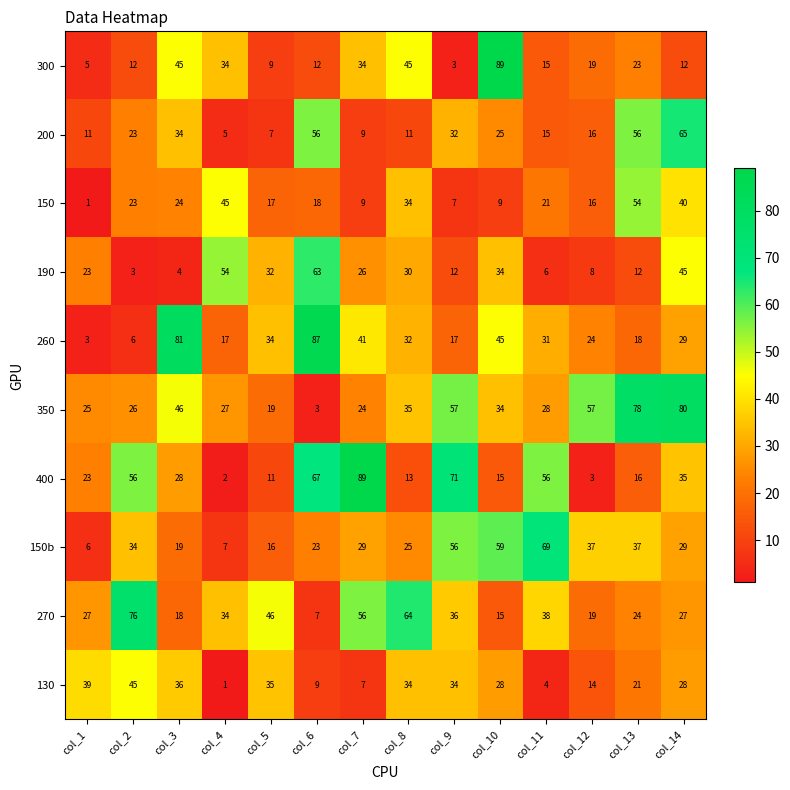

What is the maximum value shown in the chart?

89